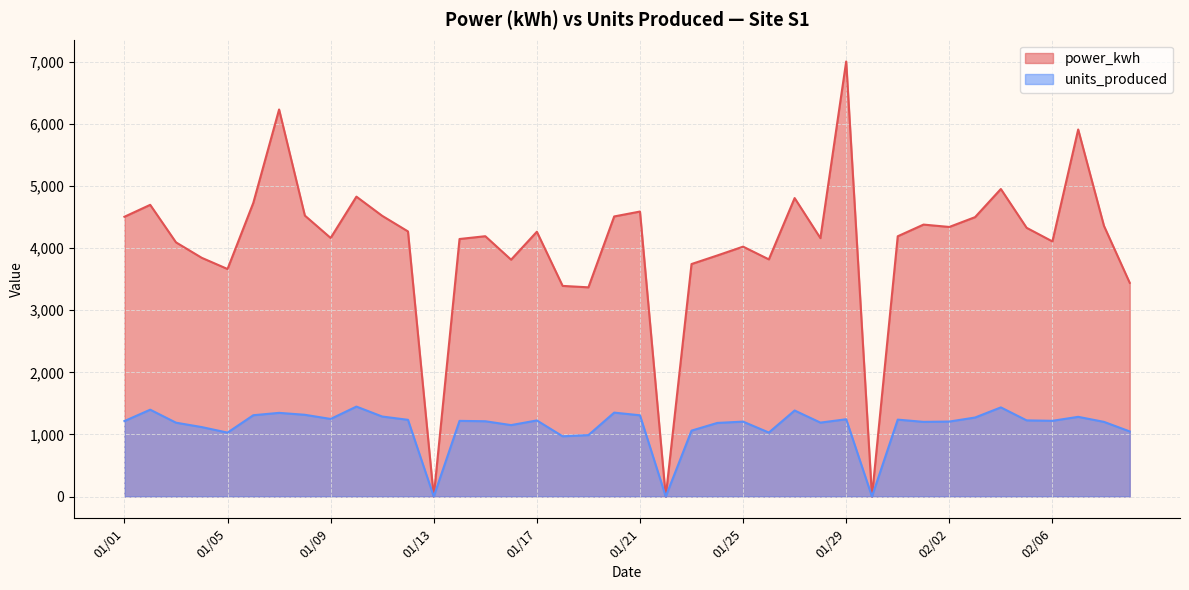

What is the label of the 14th point from the left?

01/14